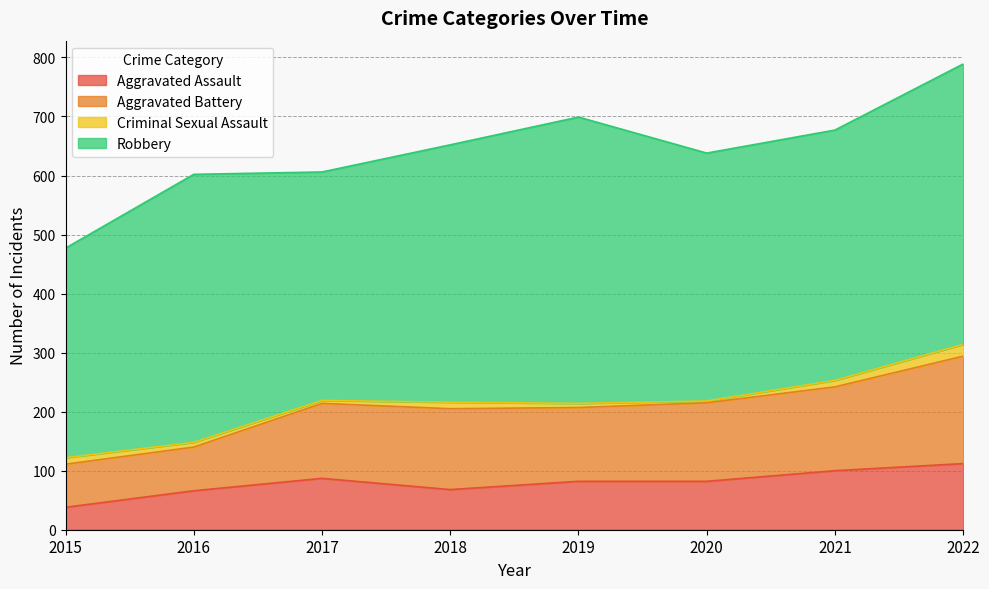

True or false: Aggravated Assault and Aggravated Battery intersect in this chart.

False